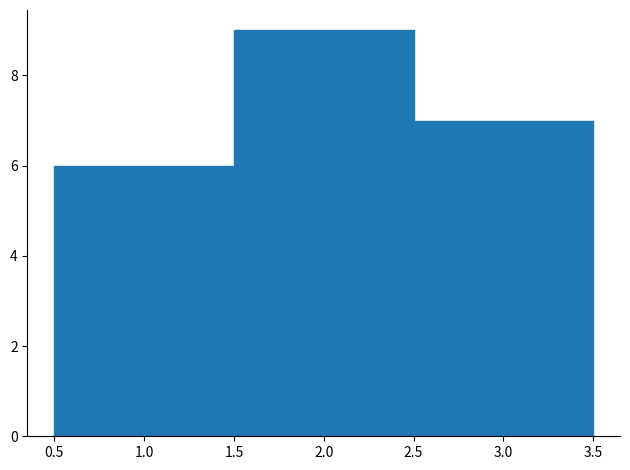

Reading left to right, transcribe this chart: for each bar, give the range it covers on the x-axis and its height. The values are not printed on the chart, so give them approximately, as read against the axis.

0.5 to 1.5: 6
1.5 to 2.5: 9
2.5 to 3.5: 7